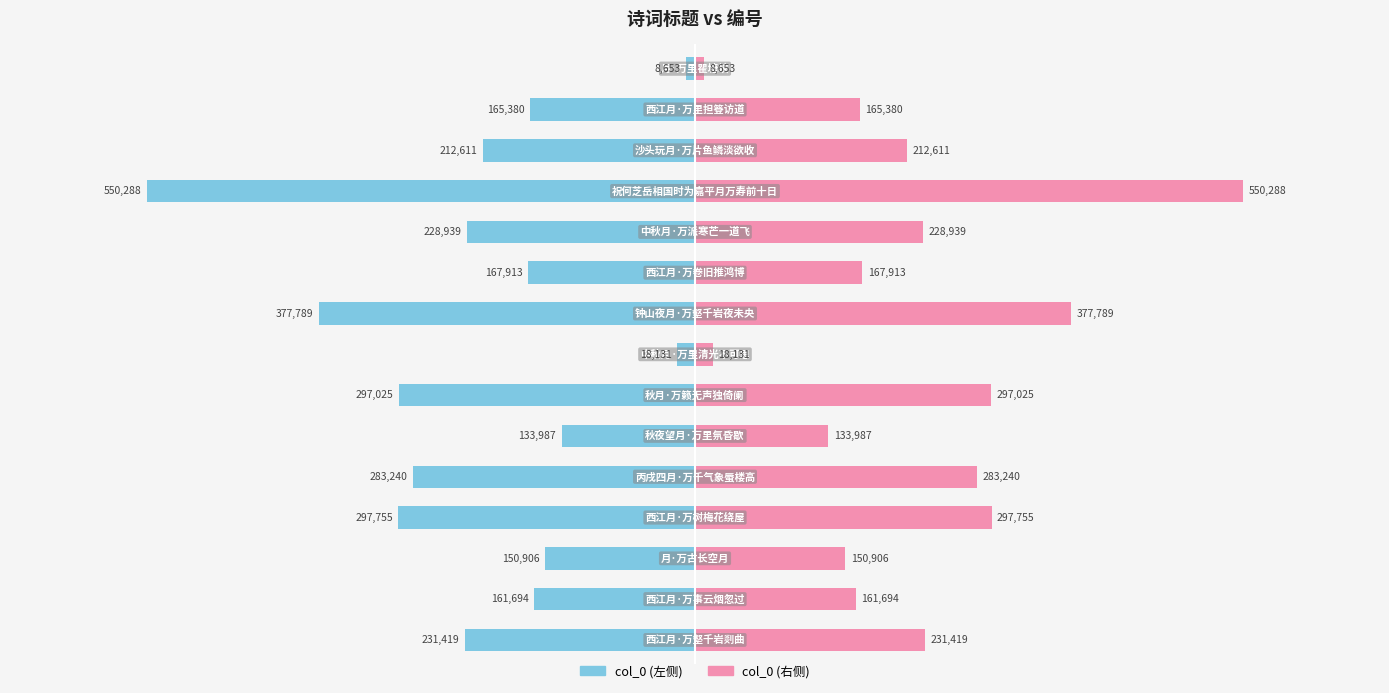

True or false: col_0 (右) has a value of 826730 at −200000.

False